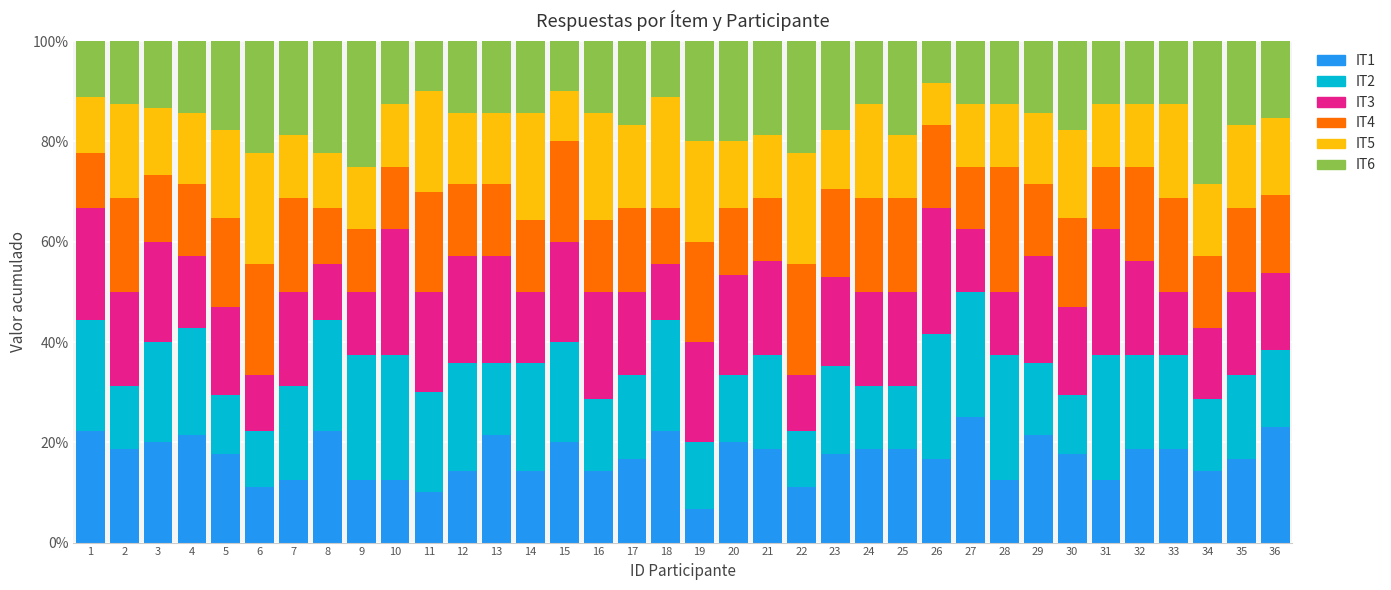

The IT1 series shows 23.1 at 36. True or false?

True